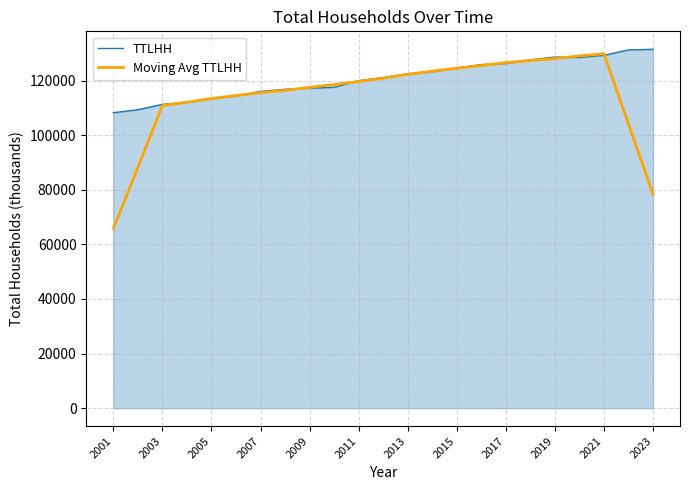

Which series has the largest range (max minus min)?

Moving Avg TTLHH